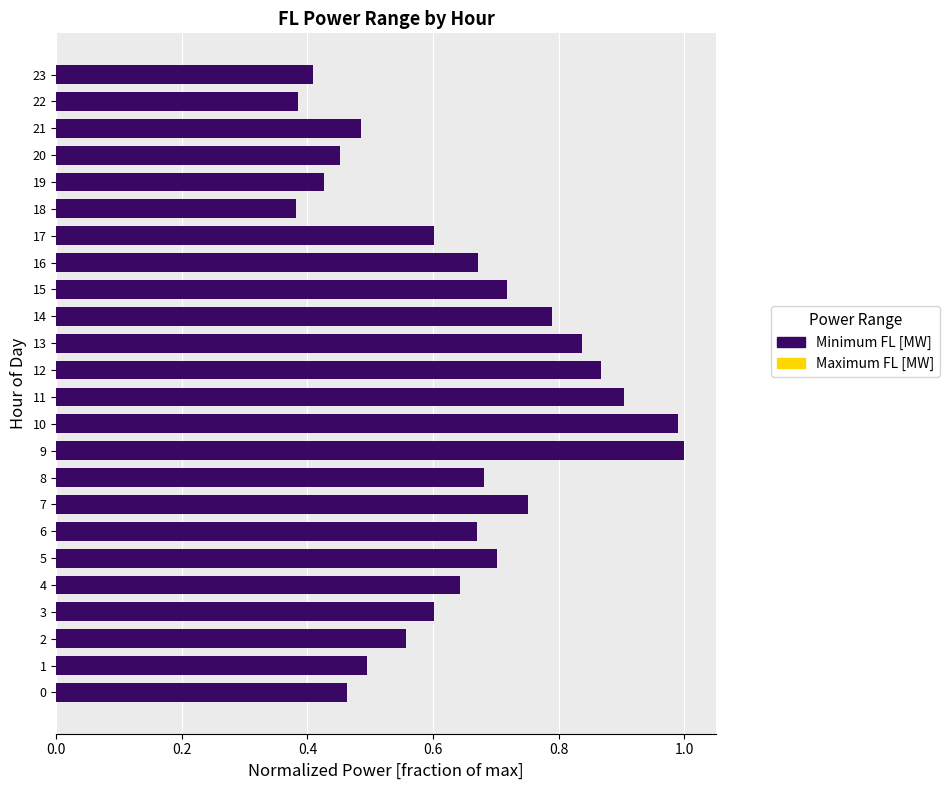

What is the sum of all Maximum FL [MW] values?

13.6